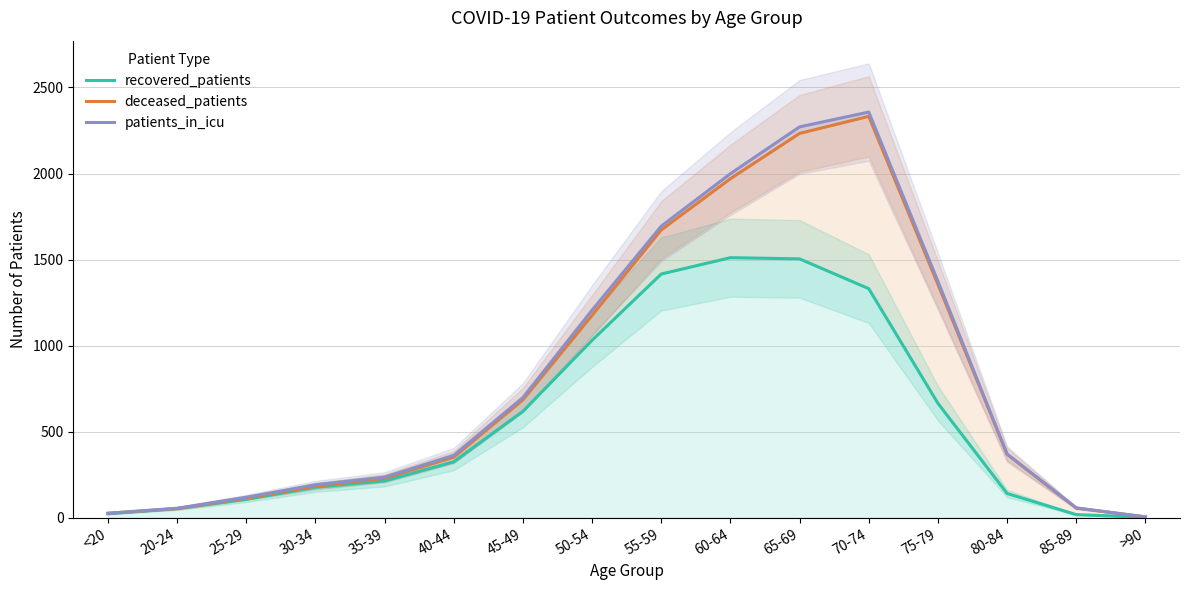

True or false: recovered_patients and patients_in_icu intersect in this chart.

False